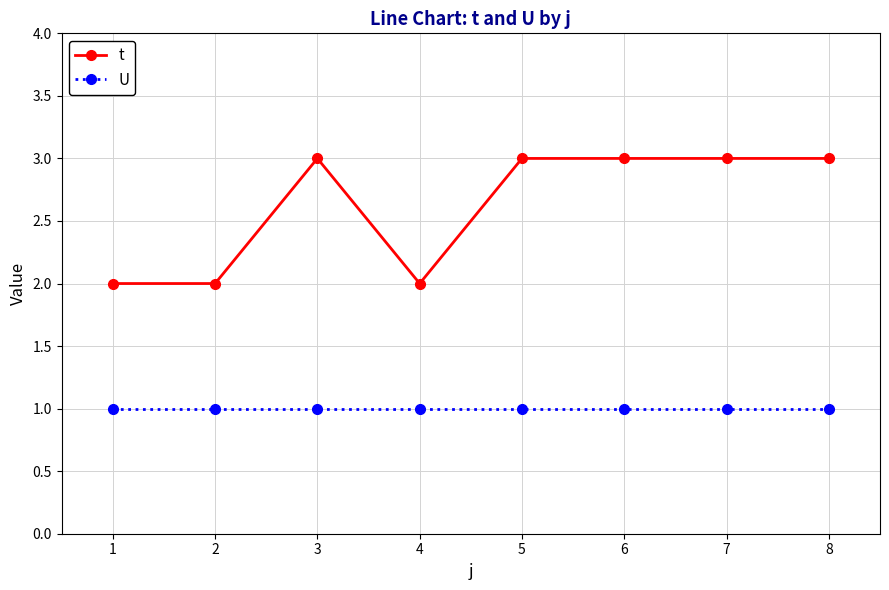

List the series in order of their peak value, lowest first.

U, t